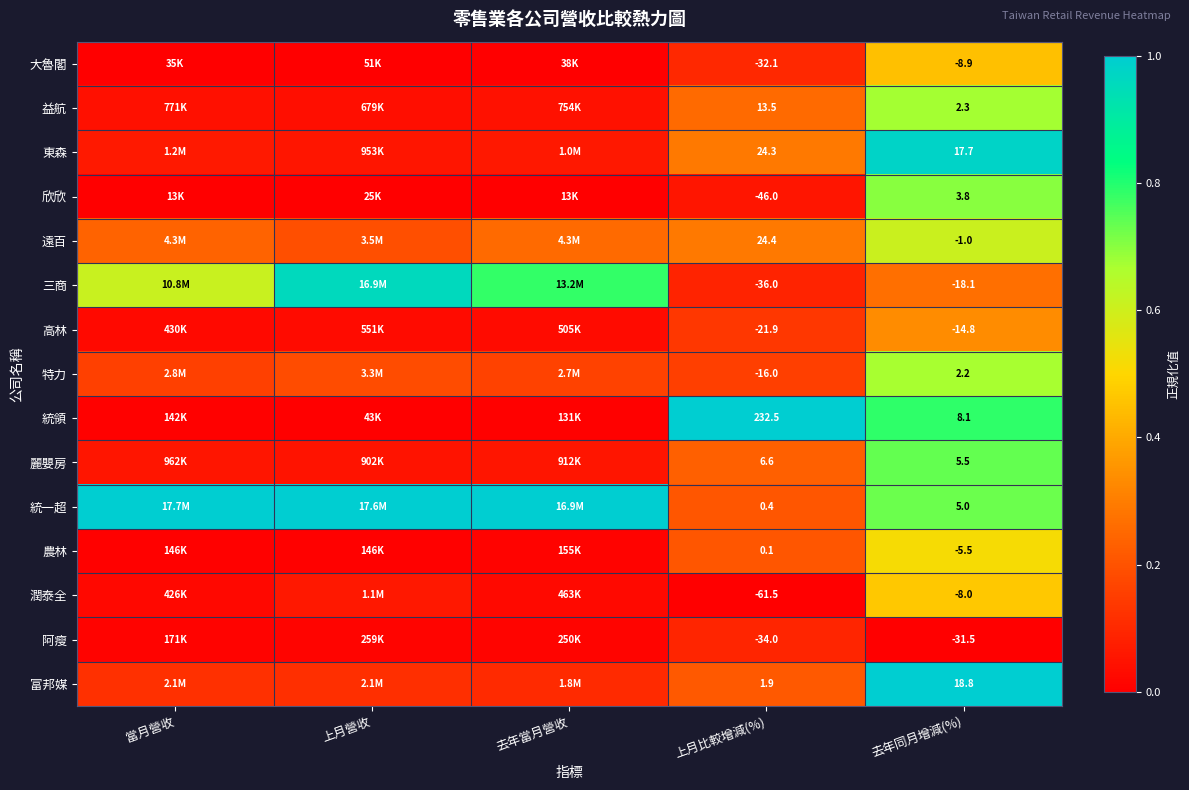

At how many categories does at least one series exceed 0?

5